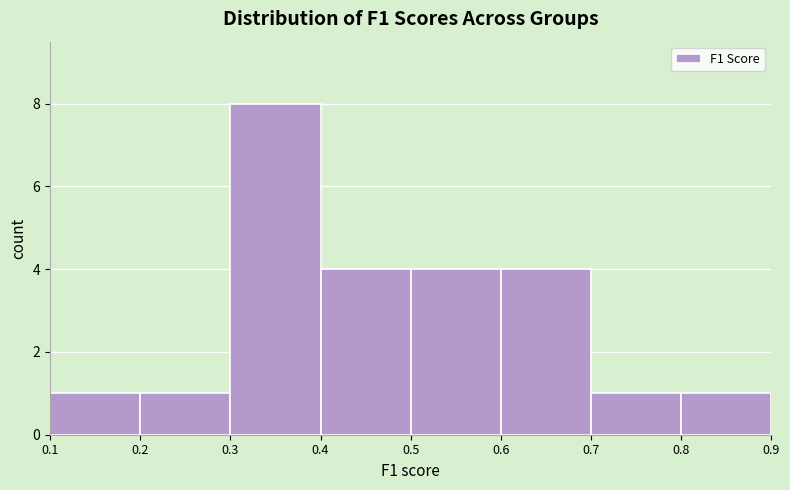

Reading left to right, list every bar in this chart as the range it spans on the x-axis followed by its height. The values are not printed on the chart, so give them approximately, as read against the axis.

0.1 to 0.2: 1
0.2 to 0.3: 1
0.3 to 0.4: 8
0.4 to 0.5: 4
0.5 to 0.6: 4
0.6 to 0.7: 4
0.7 to 0.8: 1
0.8 to 0.9: 1